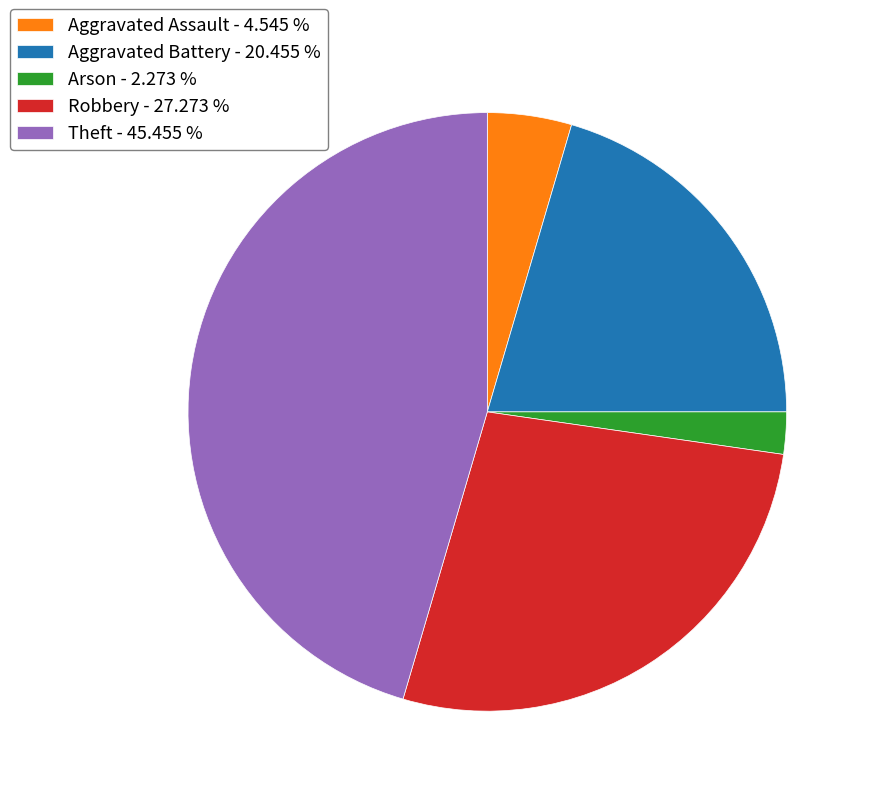

Do Robbery - 27.273 % and Aggravated Battery - 20.455 % together represent more than half of the pie?

No